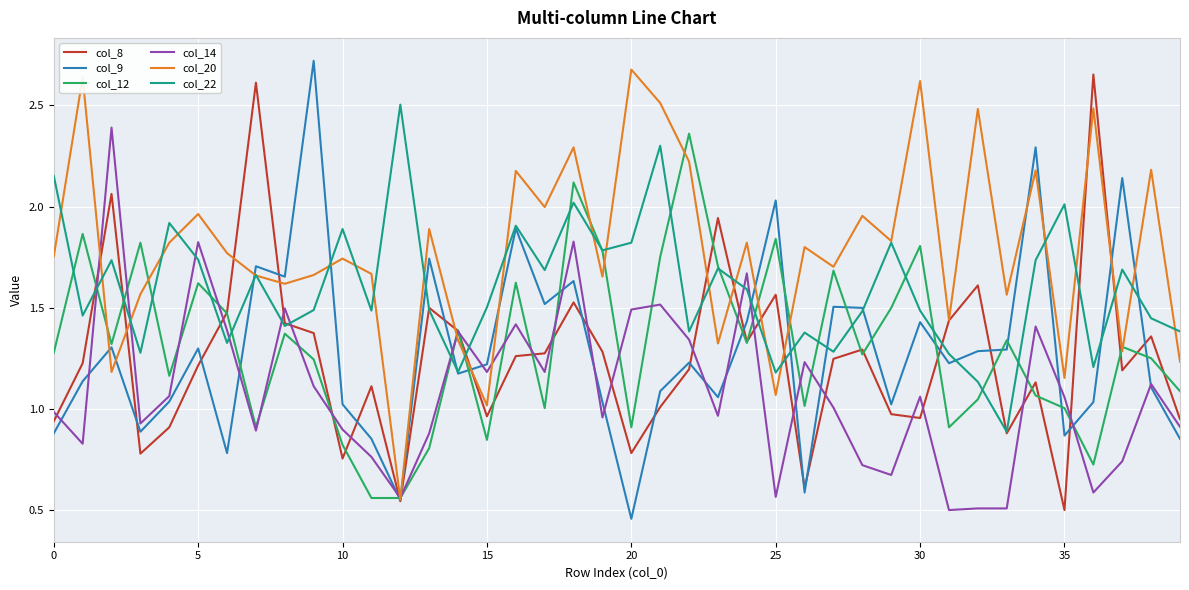

Which series has the largest total across all categories?

col_20